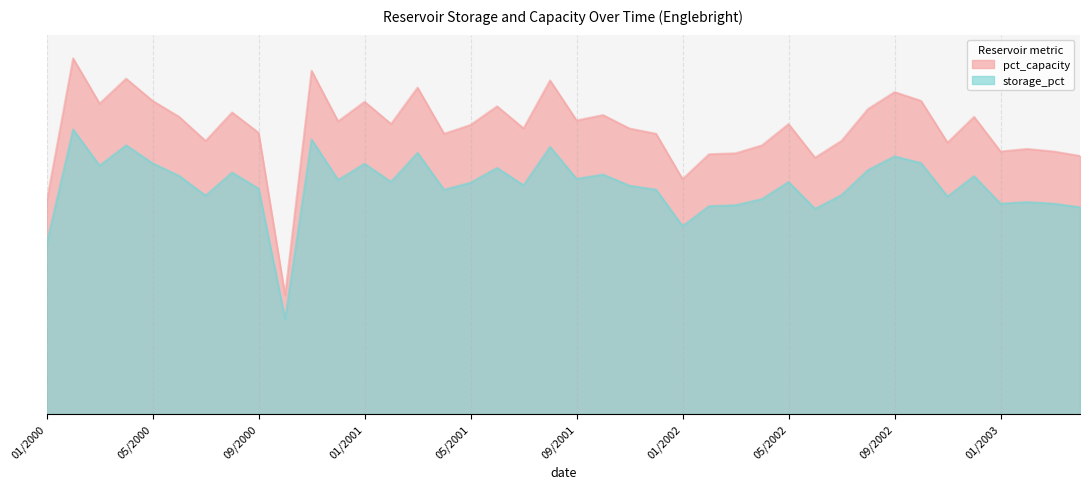

What is the difference between the maximum and second lowest values in the pct_capacity series?

37.9